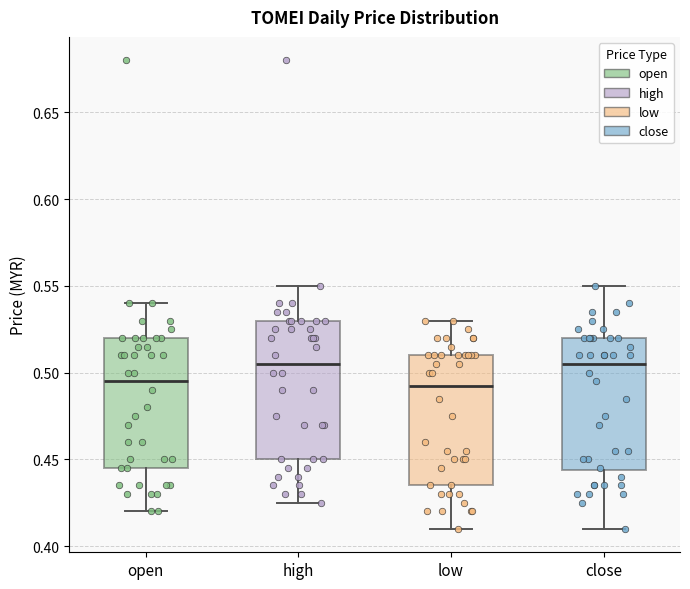

Where is the lower edge of the box for open on the y-axis? The values are not printed on the chart, so give them approximately, as read against the axis.

0.445